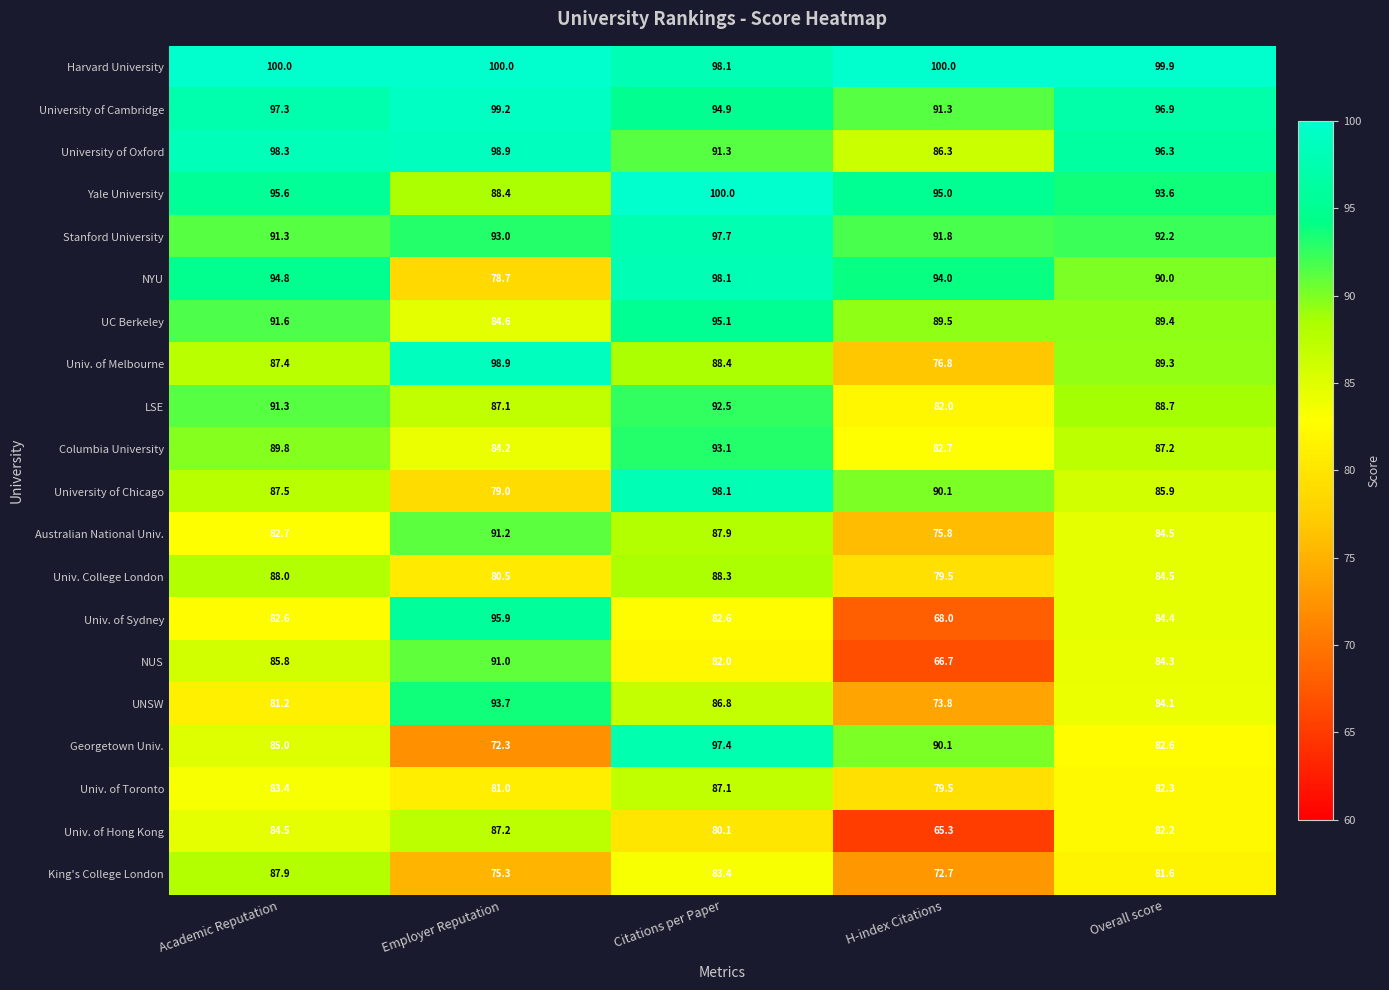

Which series has the widest spread of values?

Univ. of Sydney